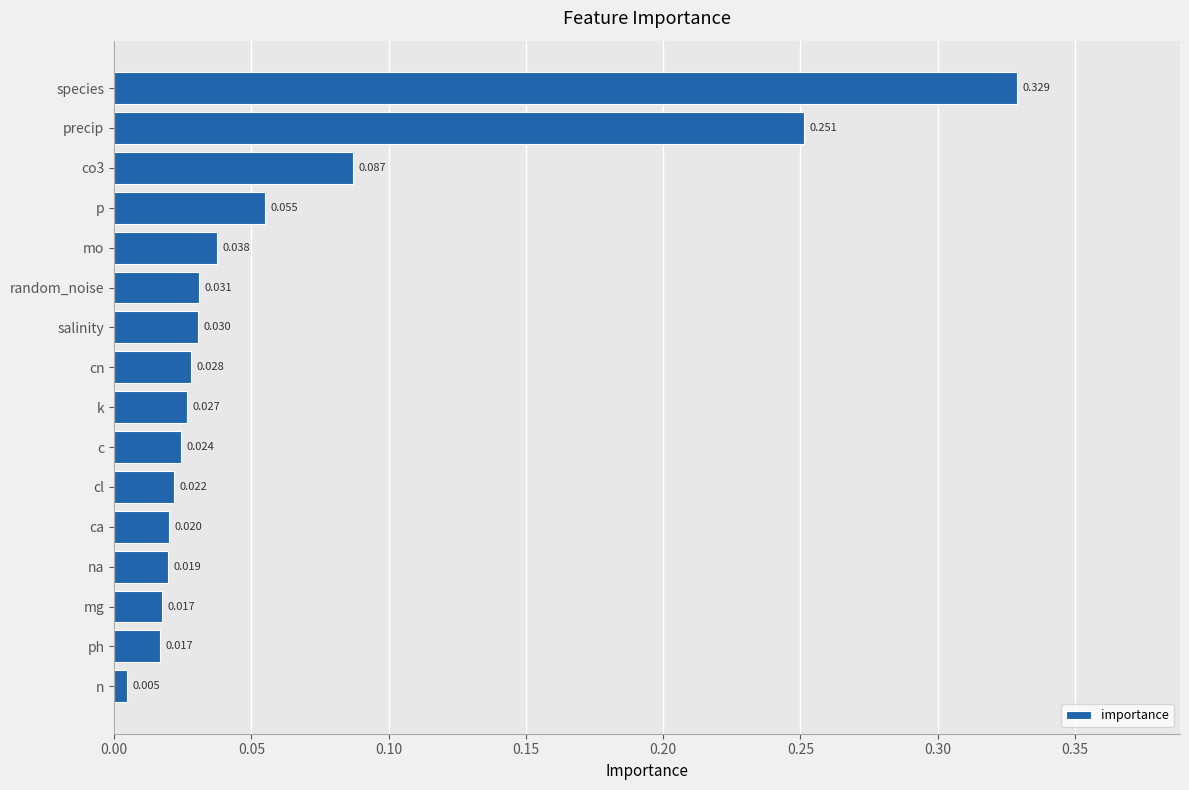

Which category has the highest value across all series?

species